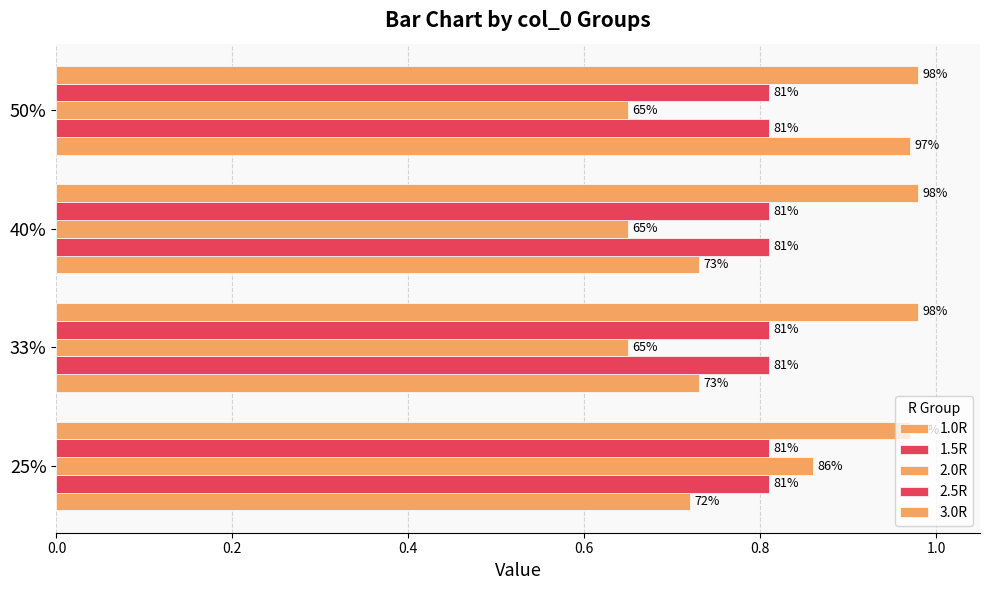

What is the maximum value for 3.0R?

1.0